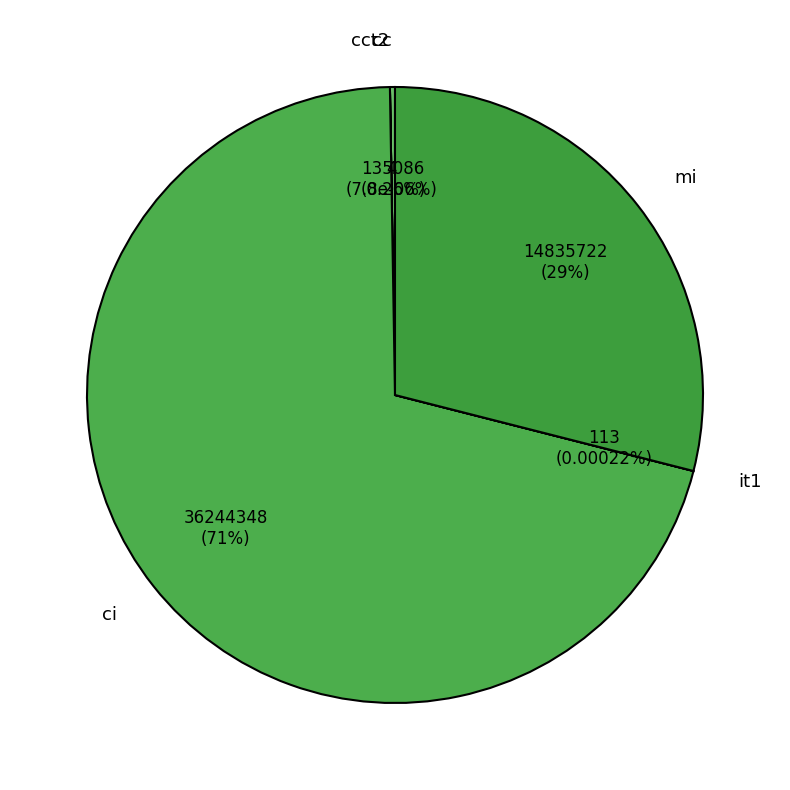

Does mi represent more than half of the total?

No